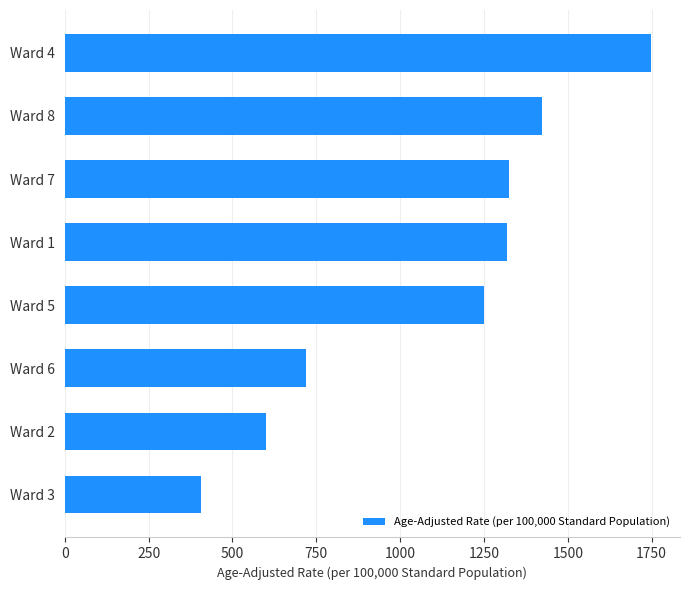

The value at Ward 1 is 1318.5. True or false?

True